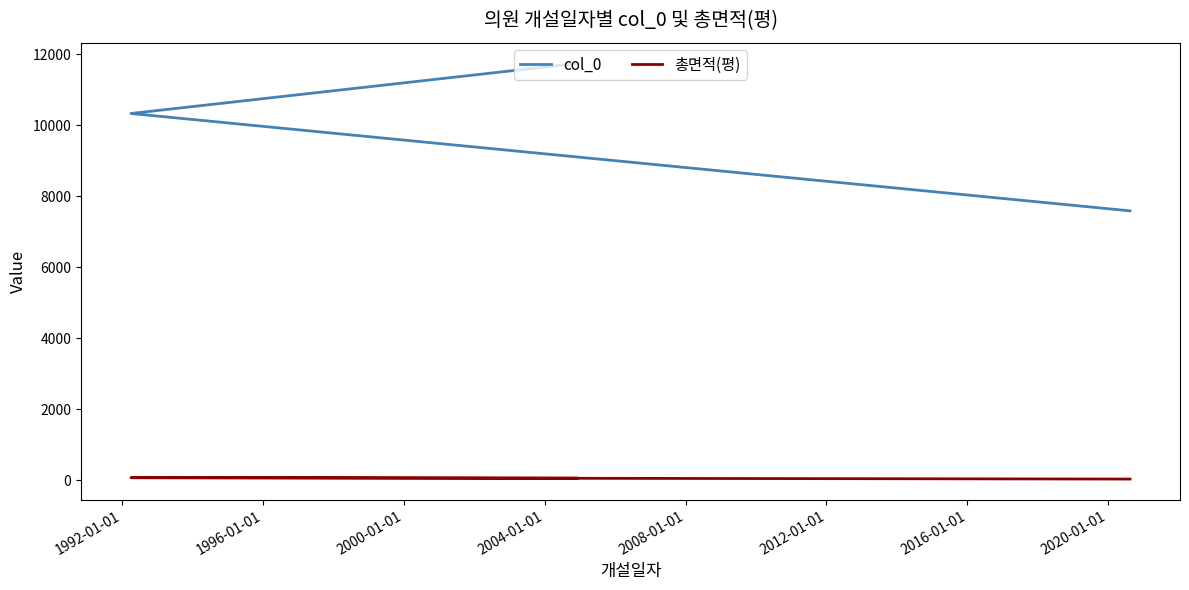

Does the chart have visible grid lines?

No